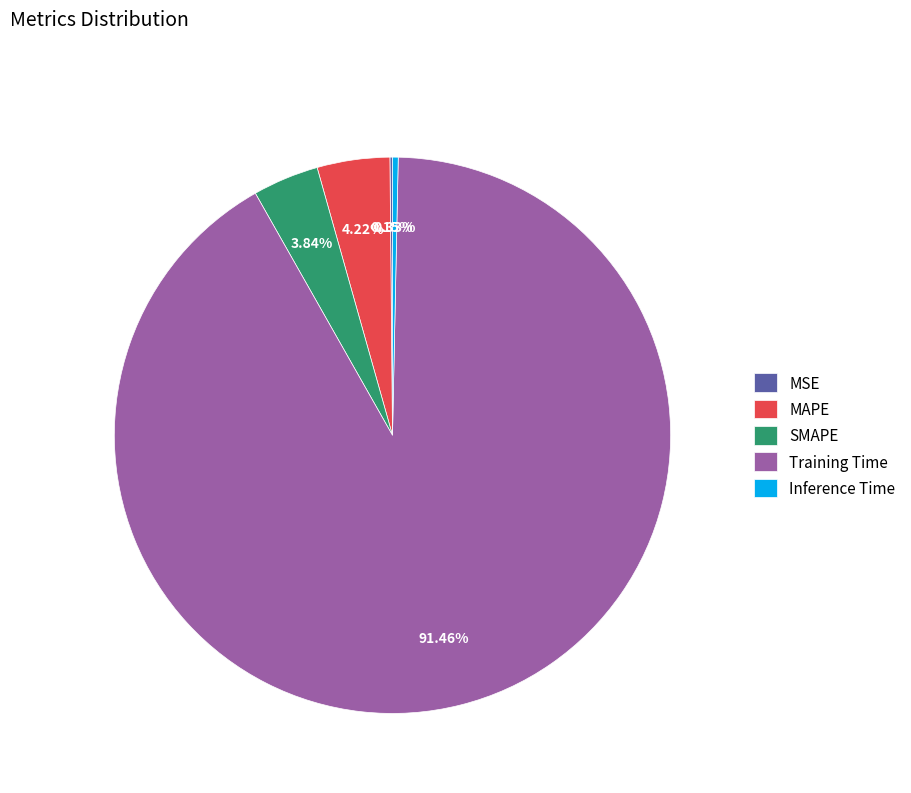

Which category has the biggest portion of the pie?

Training Time